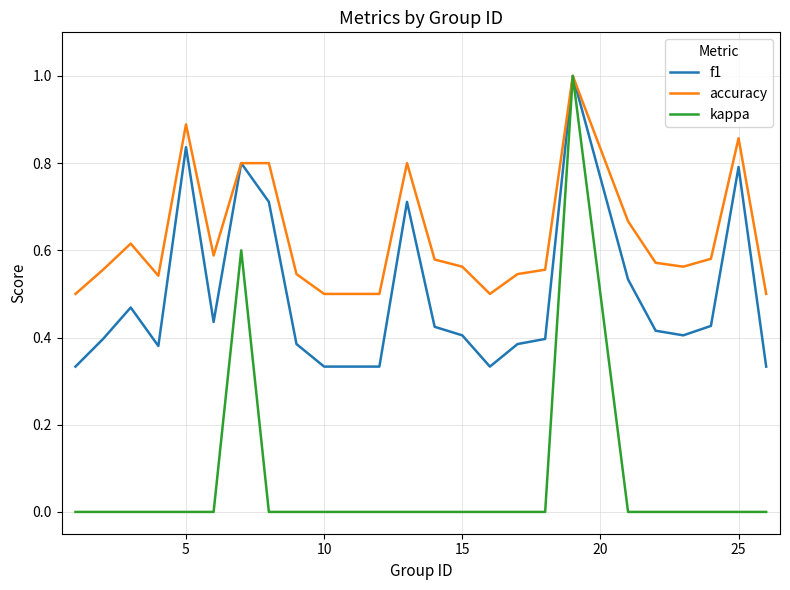

Which series has the largest range (max minus min)?

kappa